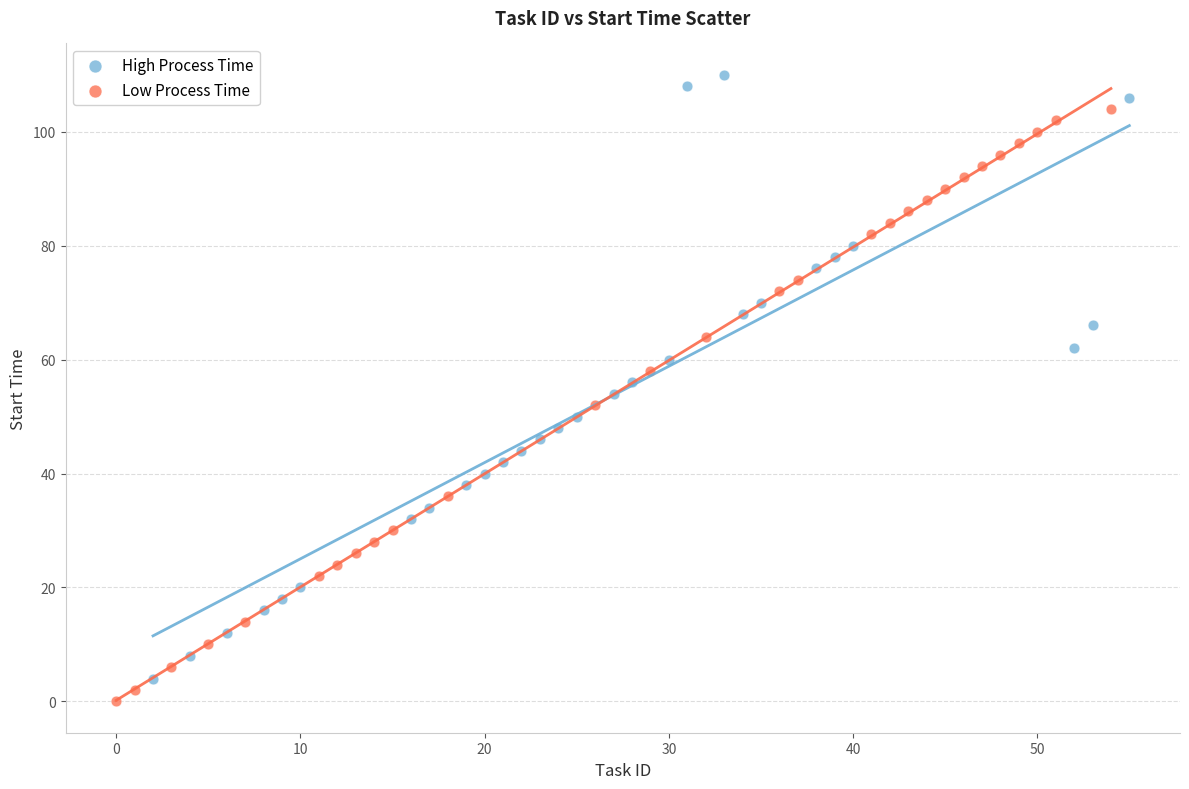

Which series contains the highest Y value?

High Process Time